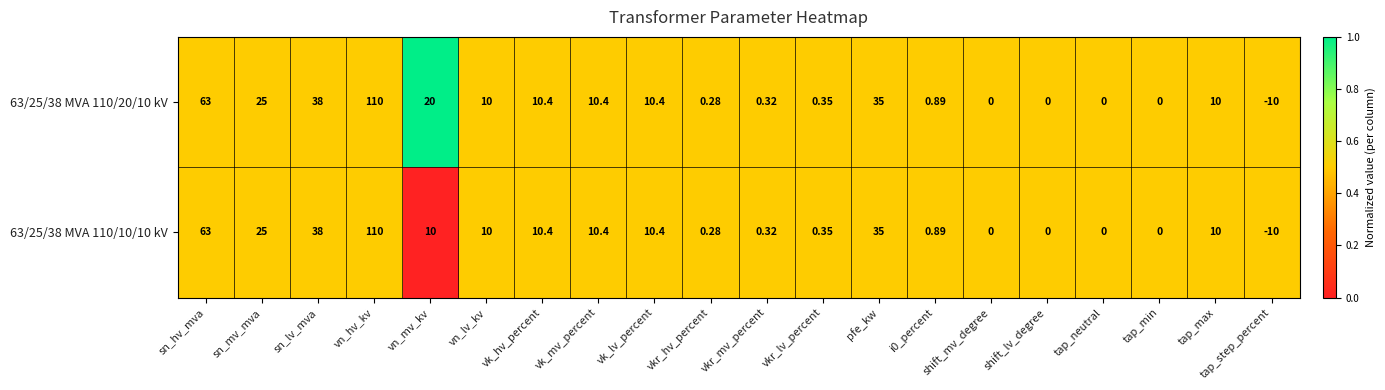

List the series in order of their overall mean, highest first.

63/25/38 MVA 110/20/10 kV, 63/25/38 MVA 110/10/10 kV